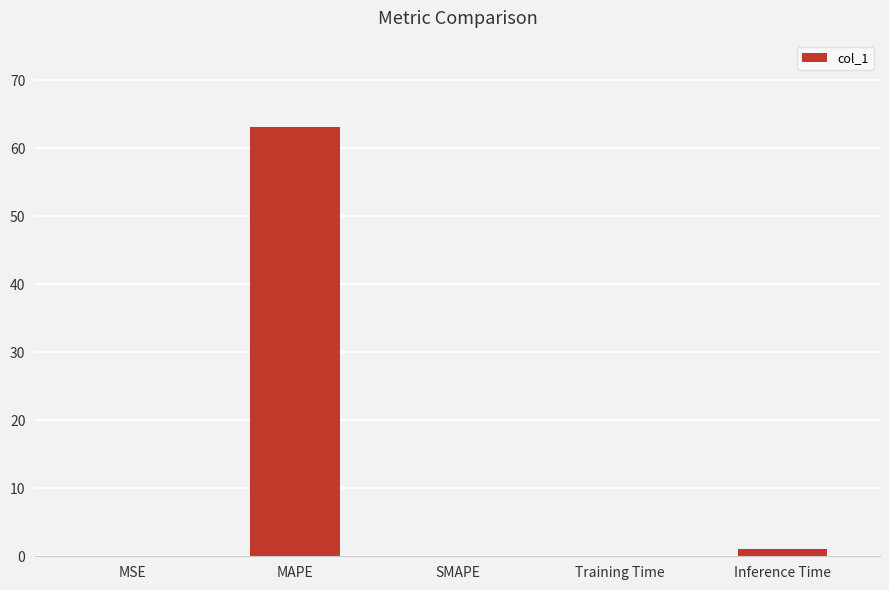

What is the average value?

12.9